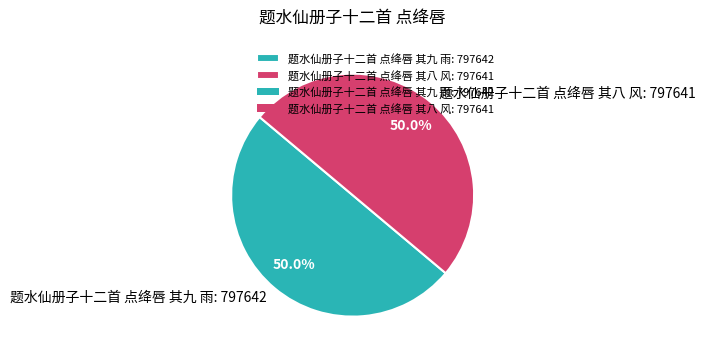

To the nearest percent, what percentage of the pie is 题水仙册子十二首 点绛唇 其八 风?

50%